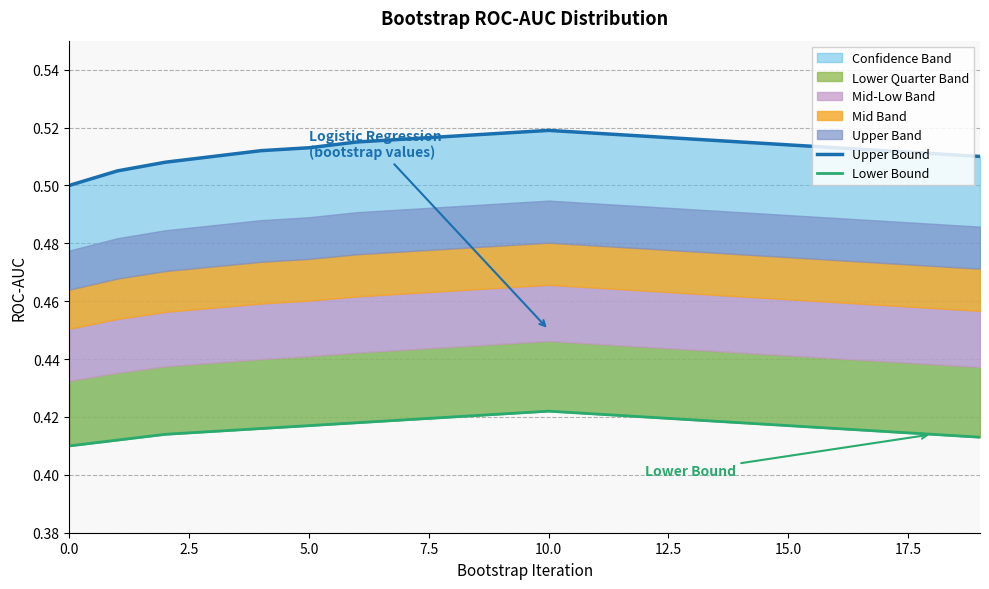

List the series in order of their overall mean, highest first.

Upper Bound, Lower Bound